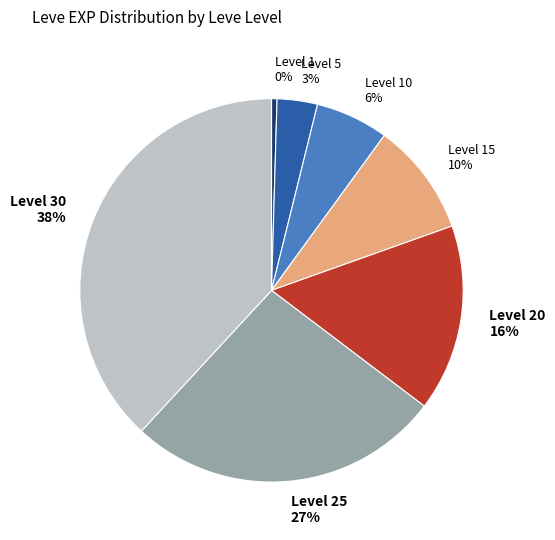

Approximately how many times larger is the value at Level 20 compared to Level 30?

0.4